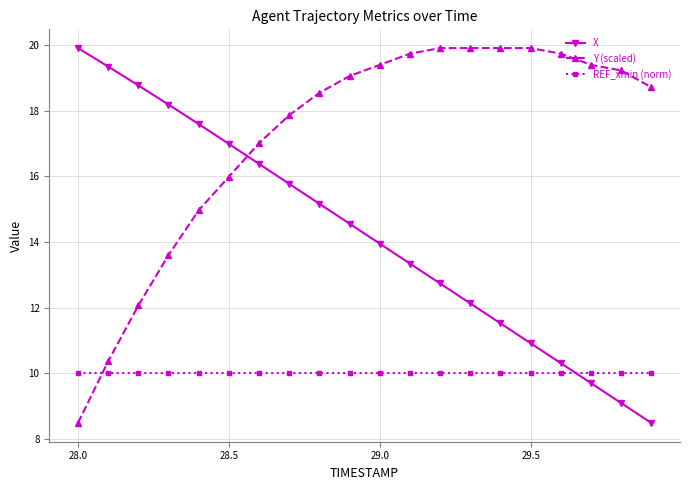

What is the greatest value displayed?

19.9